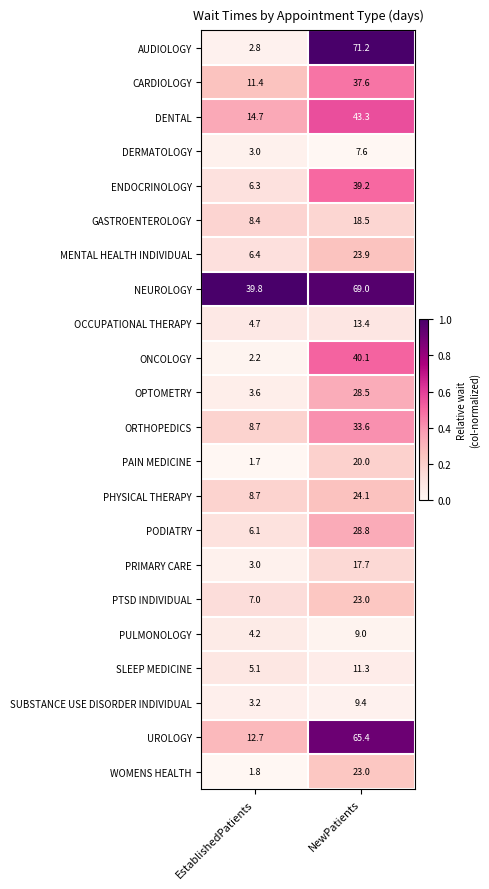

Where does the CARDIOLOGY series first go above 37?

NewPatients